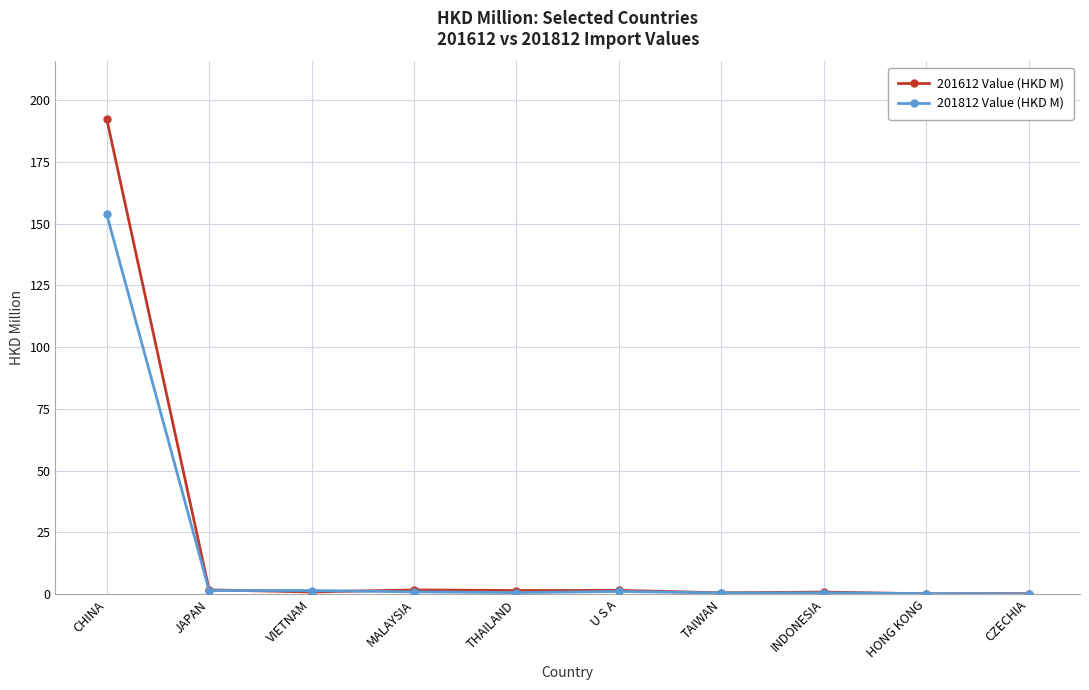

What is the difference between the 201812 Value (HKD M) values at TAIWAN and U S A?

0.6